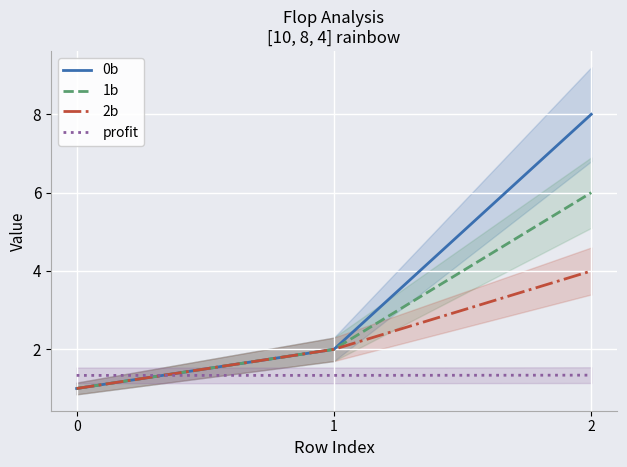

Which series has the largest total across all categories?

0b